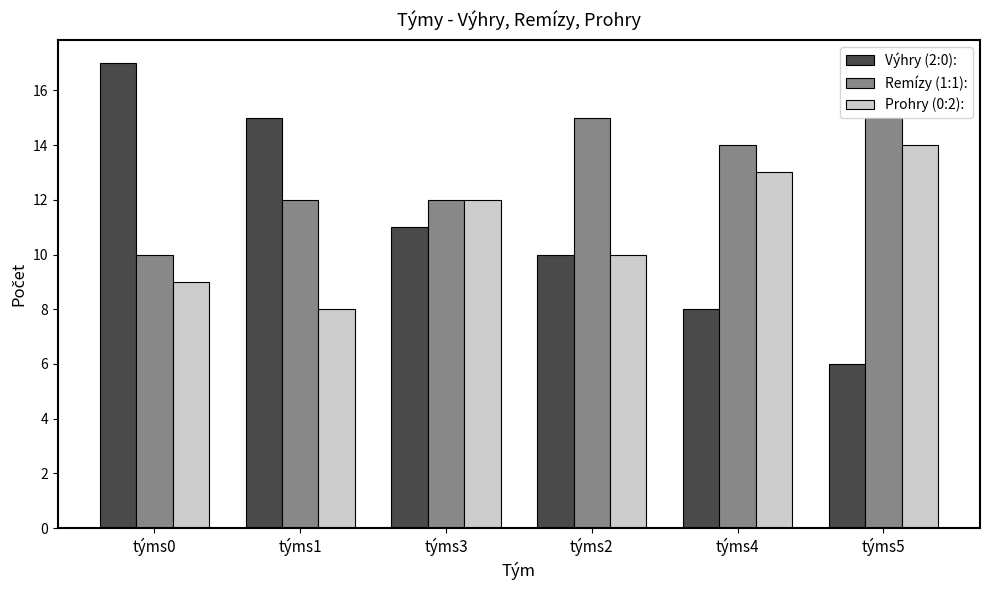

What is the label of the 3rd bar from the left?

týms3